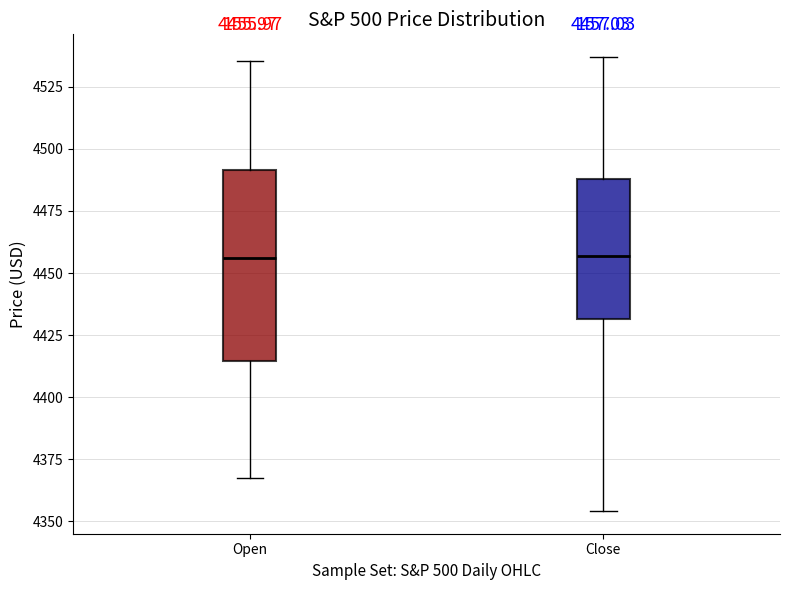

Comparing the boxes themselves (not the whiskers), which one is the tallest?

Open